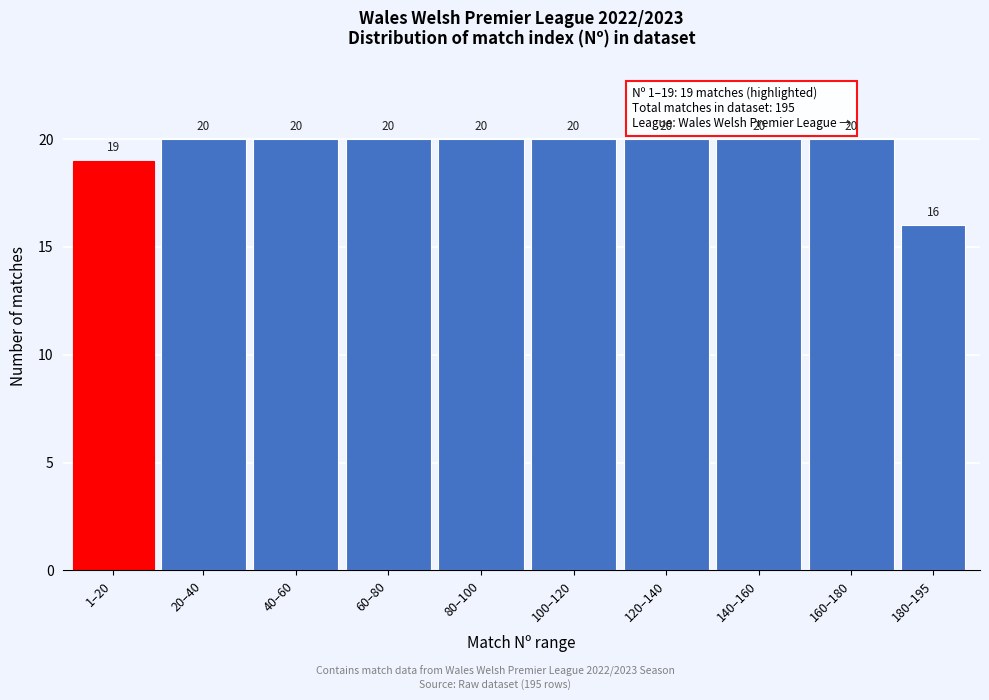

Reading right to left, list all the values displayed in this chart.

180–195=16	160–180=20	140–160=20	120–140=20	100–120=20	80–100=20	60–80=20	40–60=20	20–40=20	1–20=19